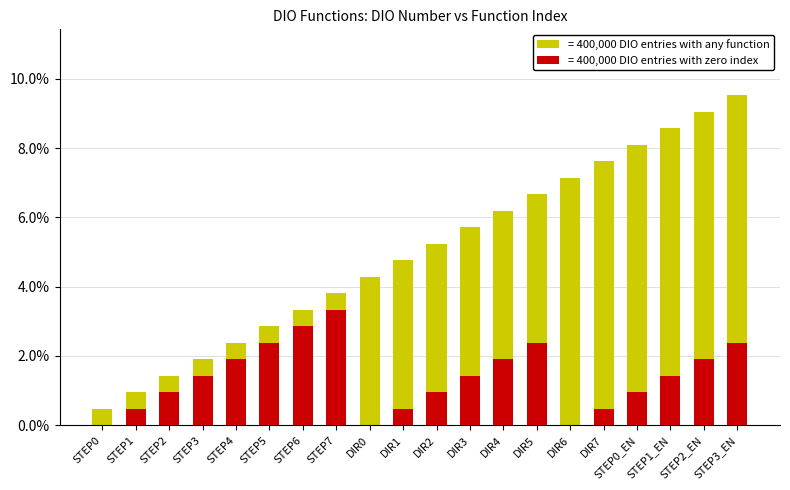

The value of DIO number at STEP5 is 0.0. True or false?

False